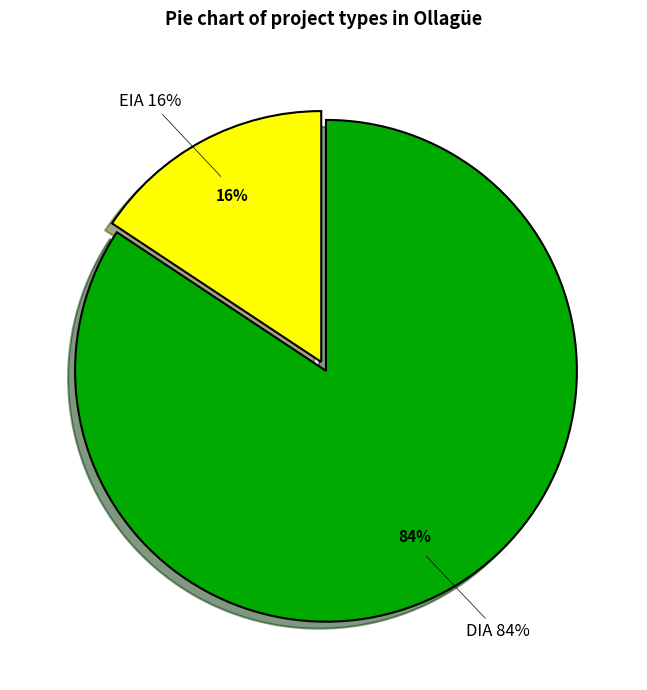

Rank the categories by value from lowest to highest.

EIA, DIA